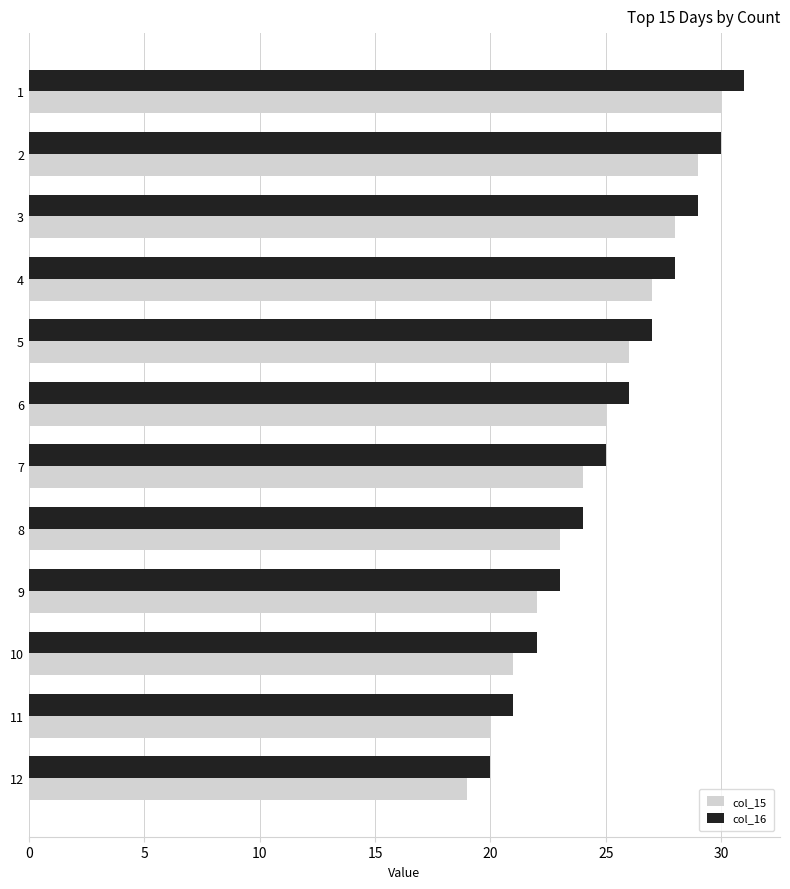

What is the average value of the col_16 series?

26